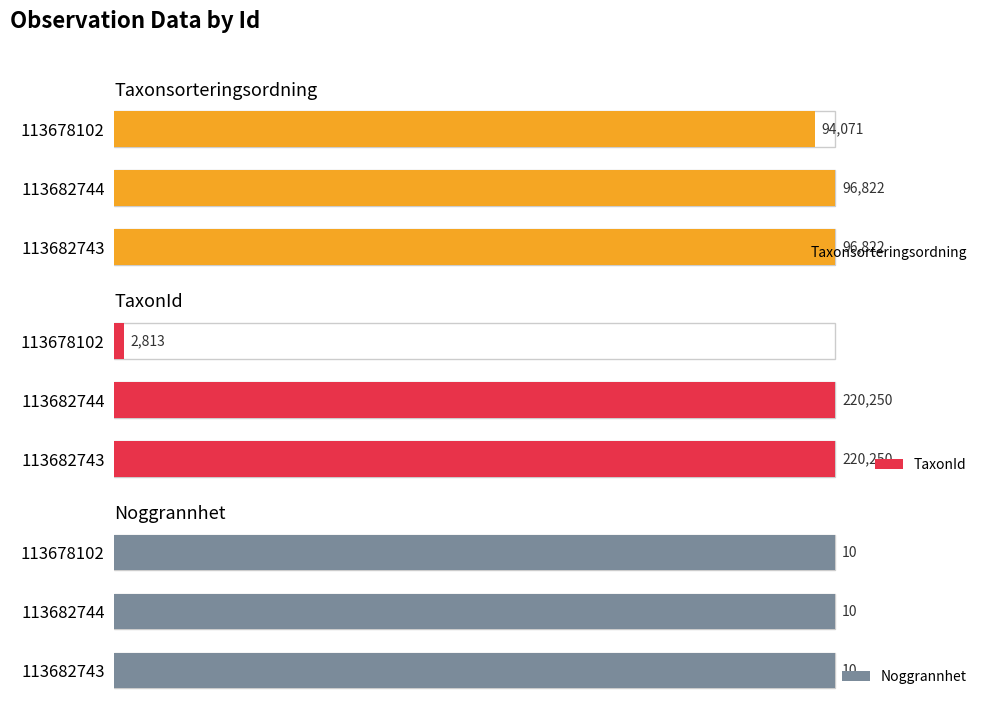

Is it true that Taxonsorteringsordning equals 25.9 at 113678102?

False